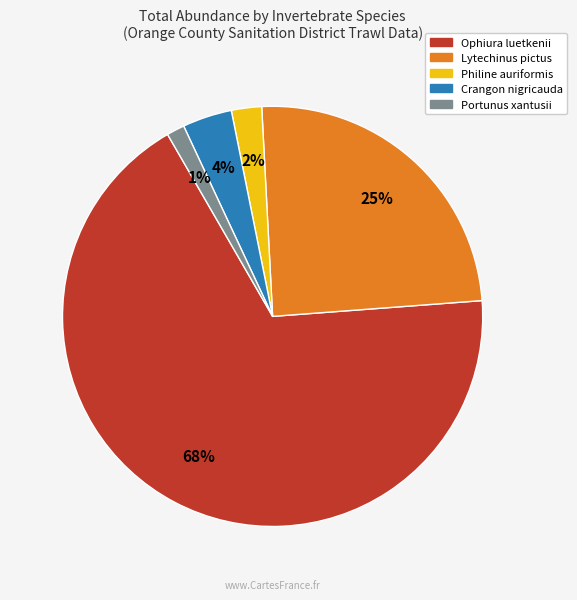

Between Portunus xantusii and Lytechinus pictus, which is larger?

Lytechinus pictus